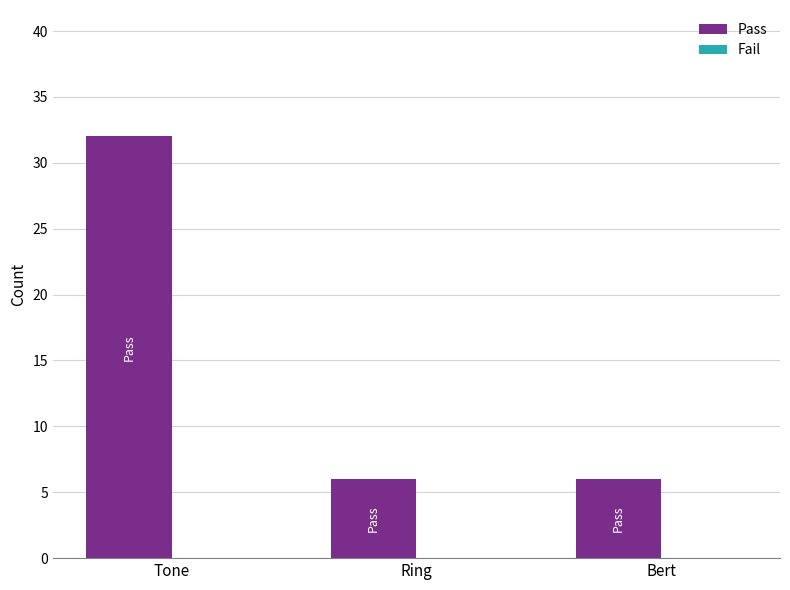

Does the chart contain stacked bars?

No